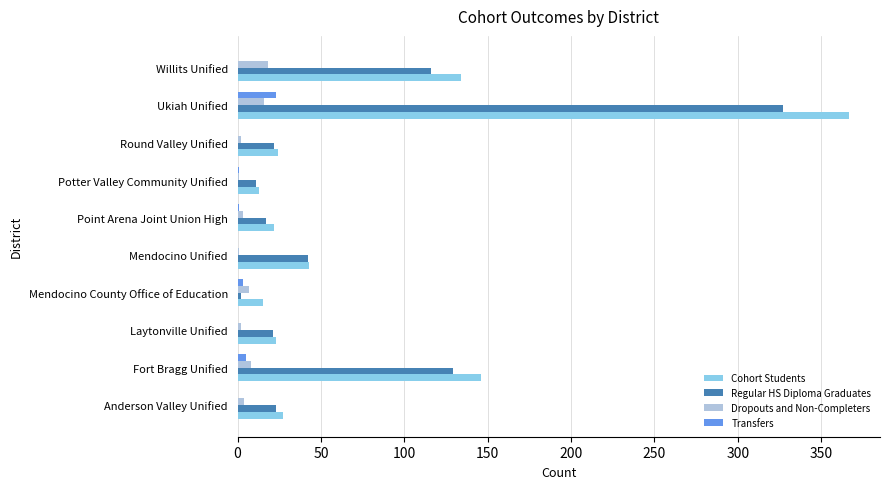

Is the value of Cohort Students at Laytonville Unified greater than the value of Regular HS Diploma Graduates at Mendocino County Office of Education?

Yes